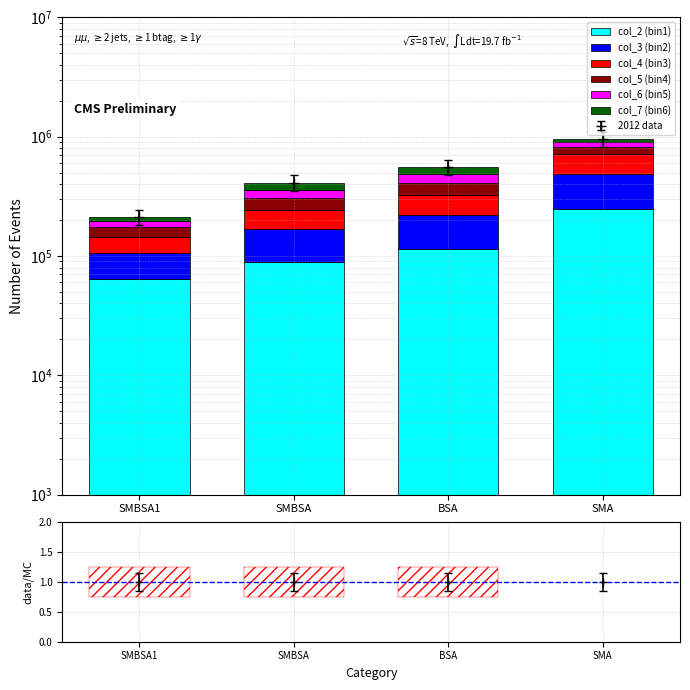

Is the value of col_2 (bin1) at SMBSA greater than the value of col_7 (bin6) at SMBSA1?

Yes